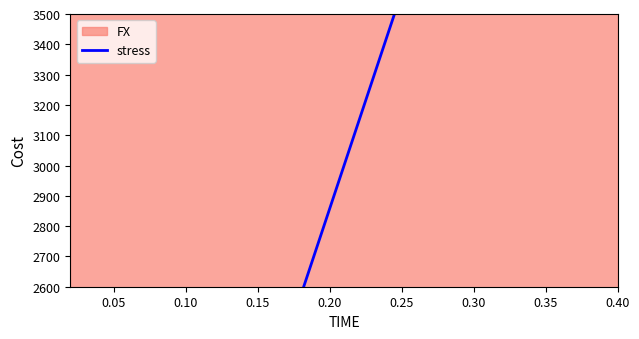

How many categories are shown in the chart?

20